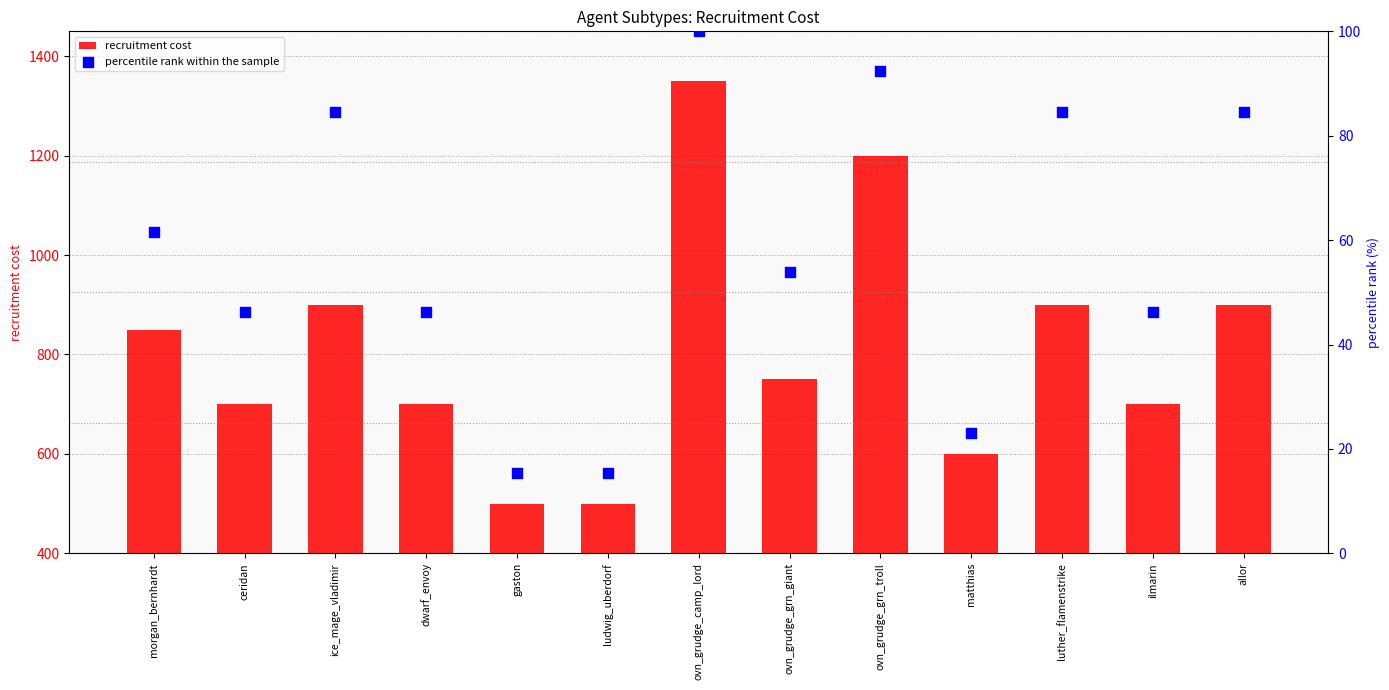

Which series has the largest Y range (max minus min)?

recruitment cost